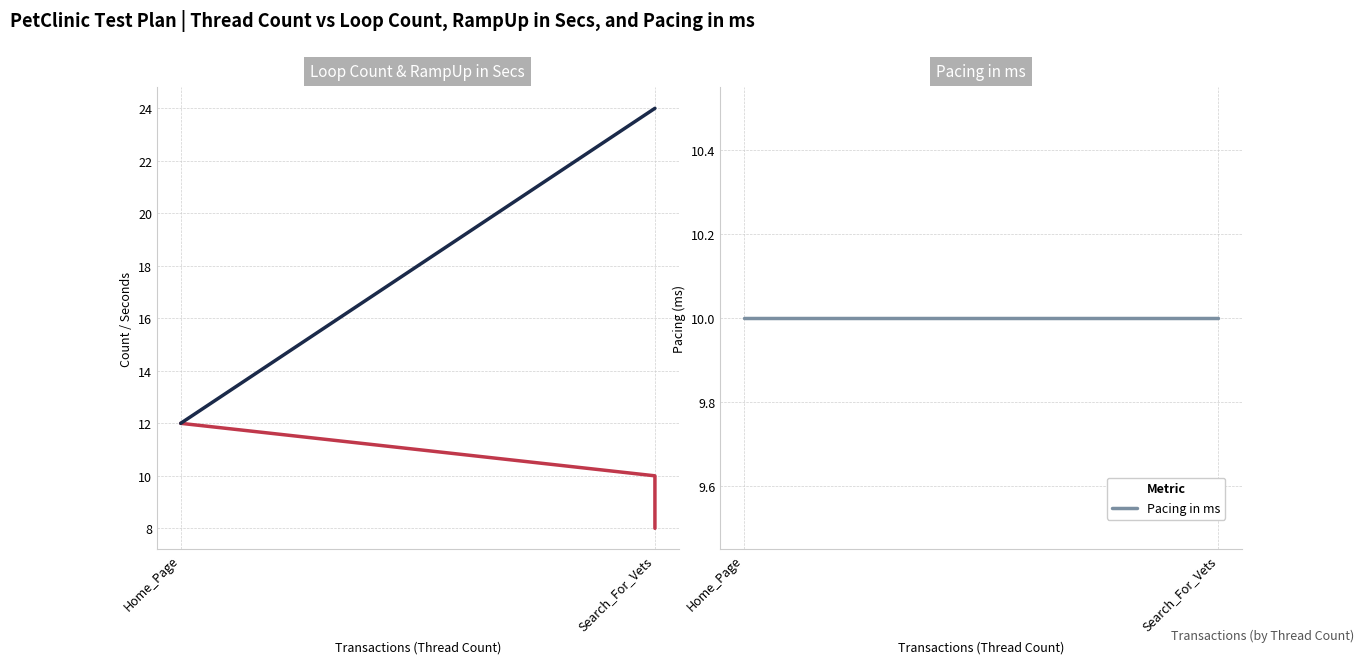

Is the value of Loop Count at Home_Page greater than the value of RampUp in Secs at Home_Page?

No